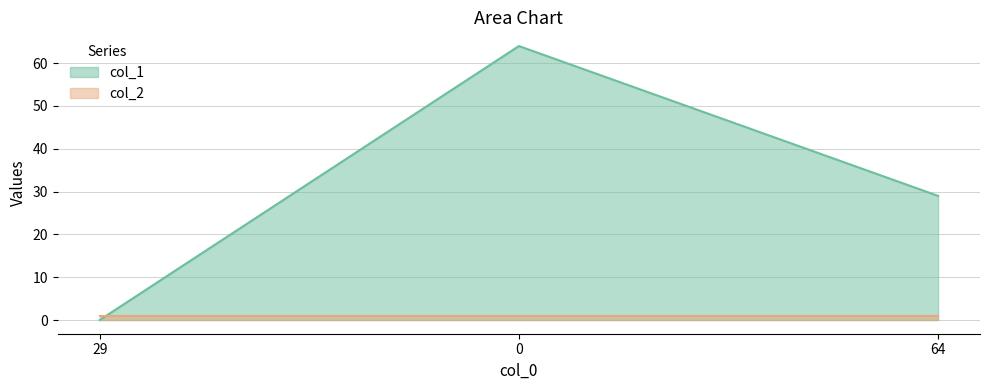

How many distinct data groups are displayed?

2